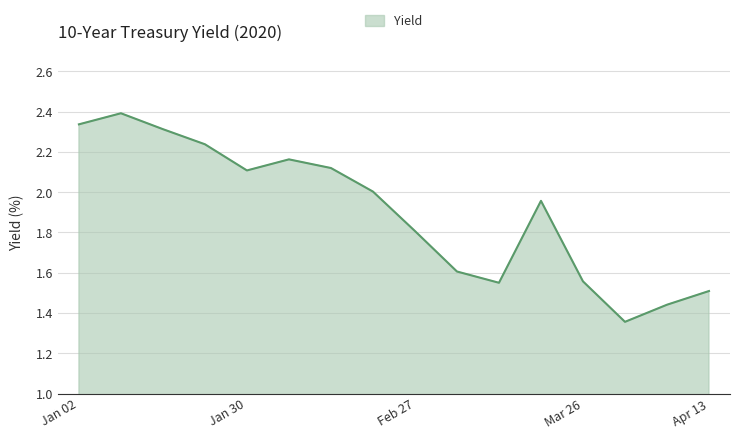

What is the difference between the second highest and second lowest values?

0.9